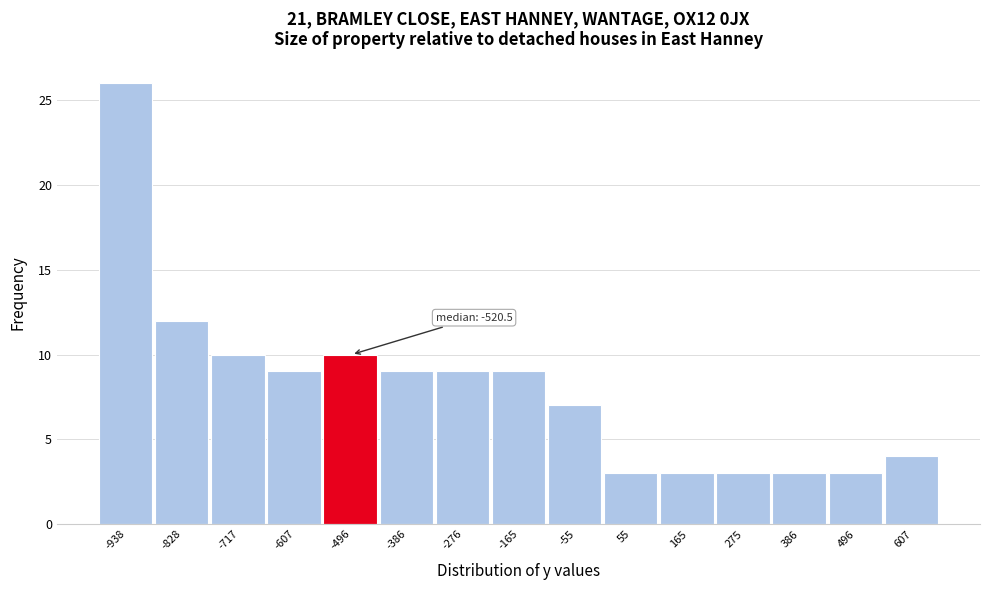

Which range on the x-axis has the tallest bar?

-1000 to -880